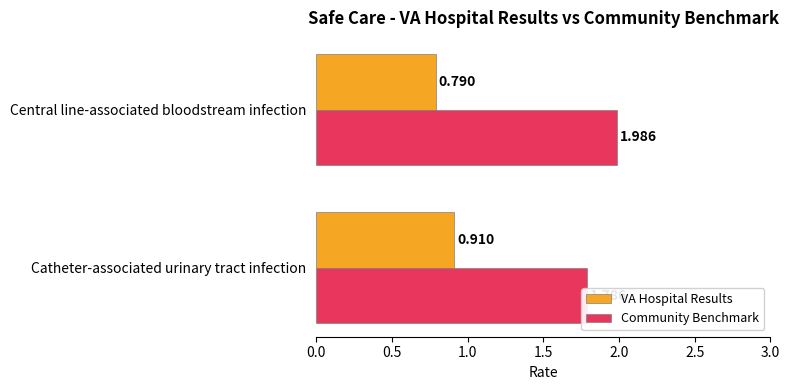

What is the sum of all Community Benchmark values?

3.8